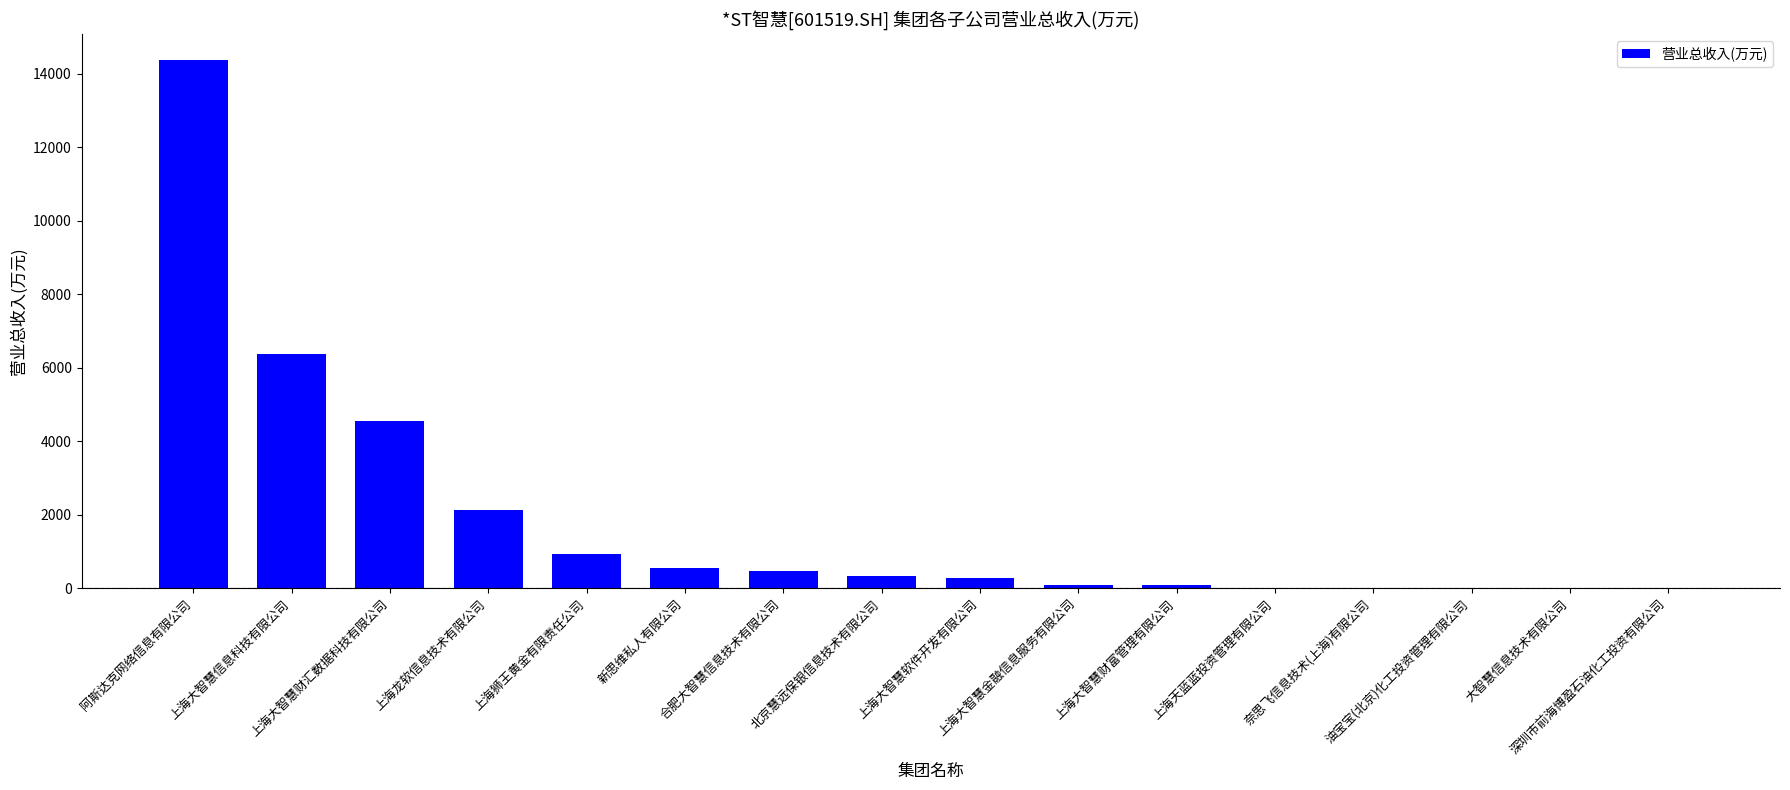

What is the sum of all values?

30172.9